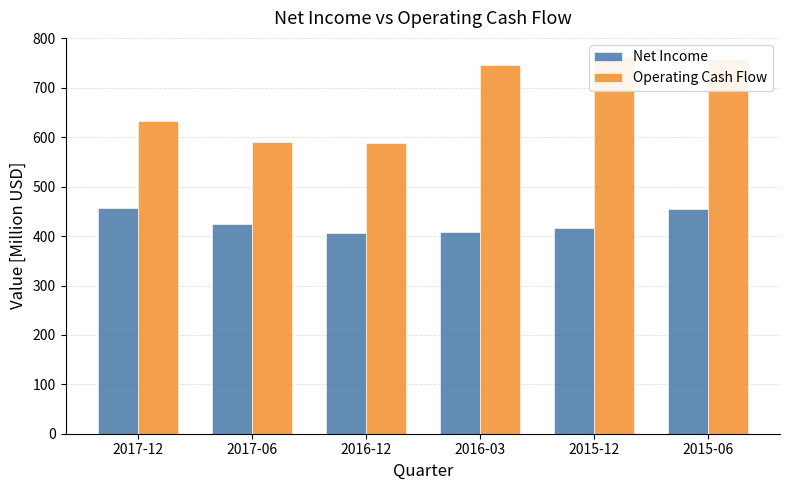

Count the number of categories in the chart.

6